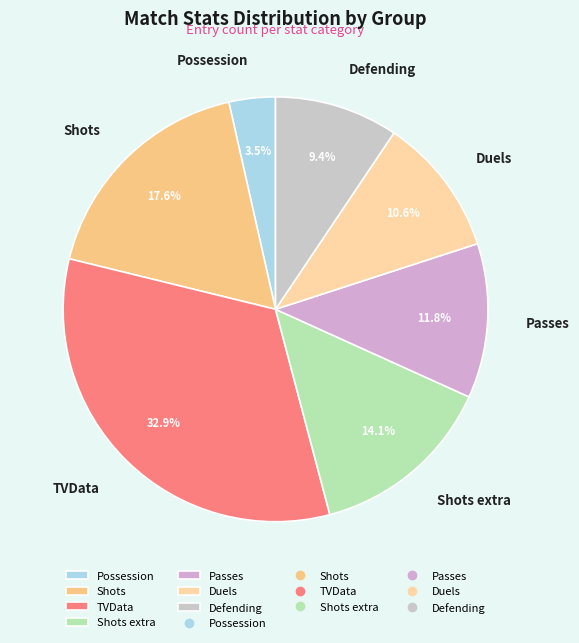

What is the smallest slice in the pie chart?

Possession